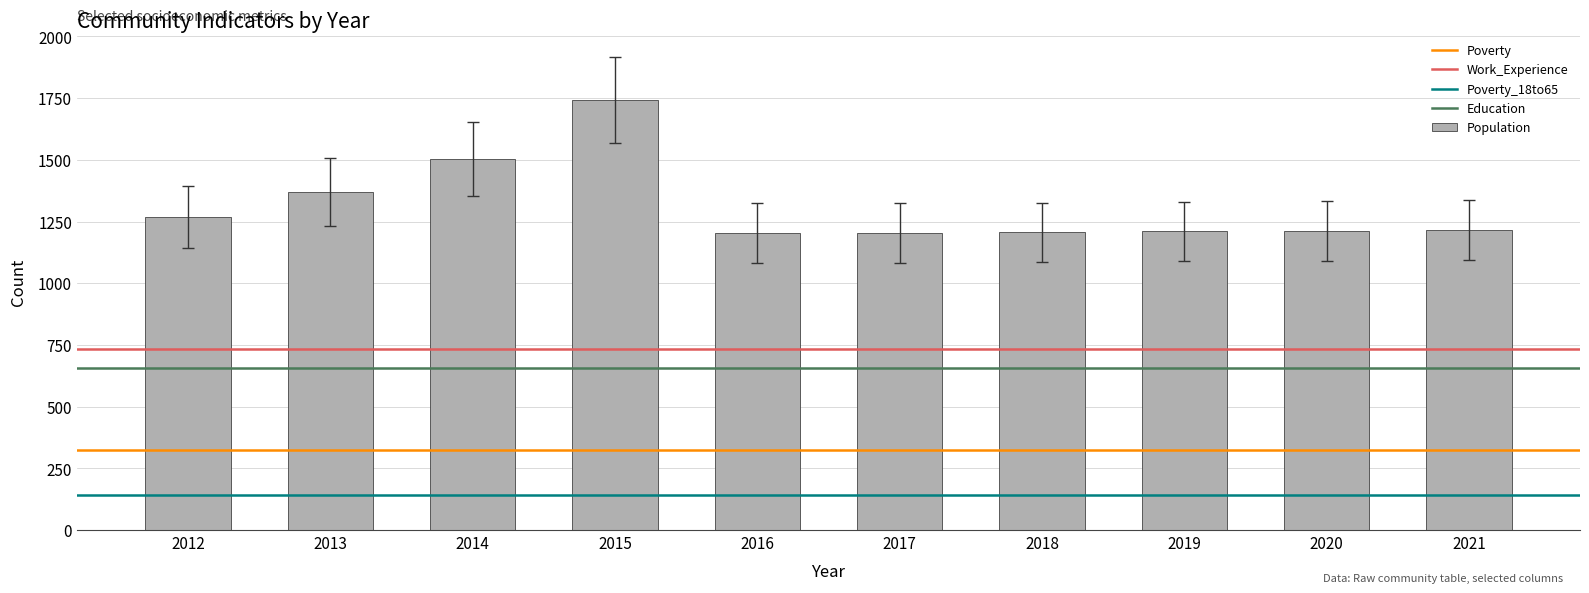

Are the bars horizontal?

No